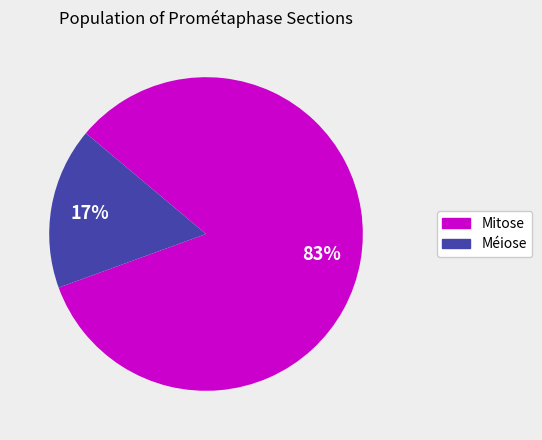

What percentage is the Méiose slice, to the nearest percent?

17%